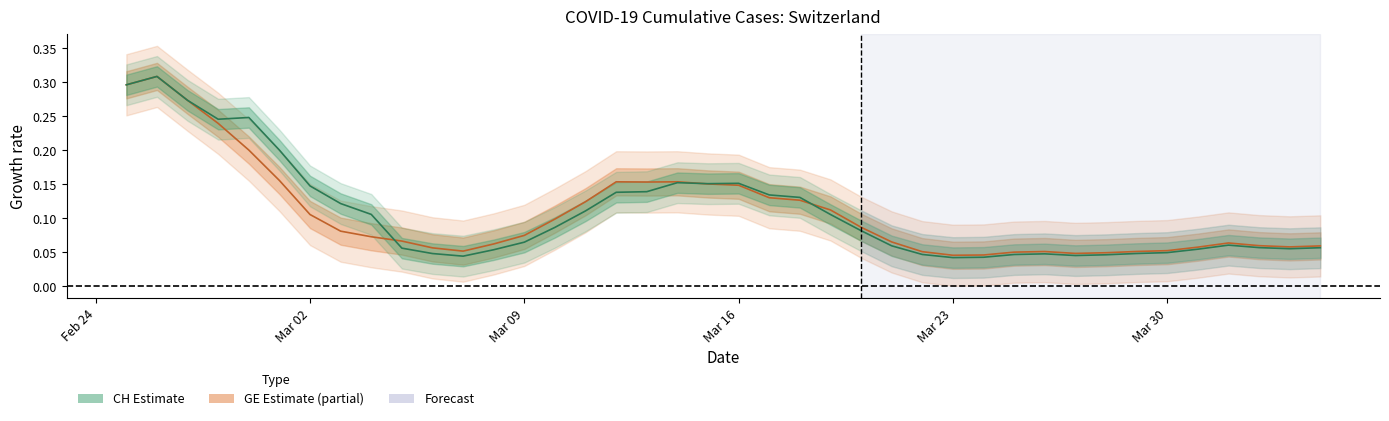

What is the maximum value shown in the chart?

0.3